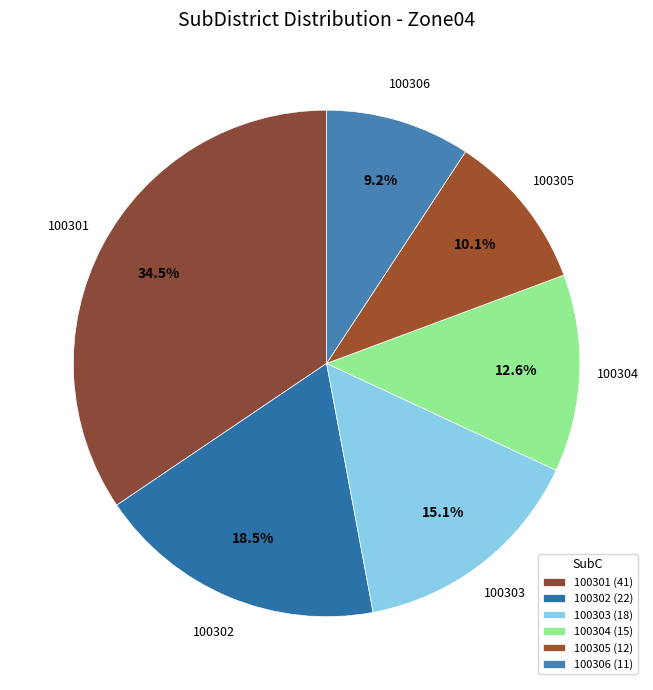

To the nearest percent, what is the difference between the 100305 and 100306 slice percentages?

1%